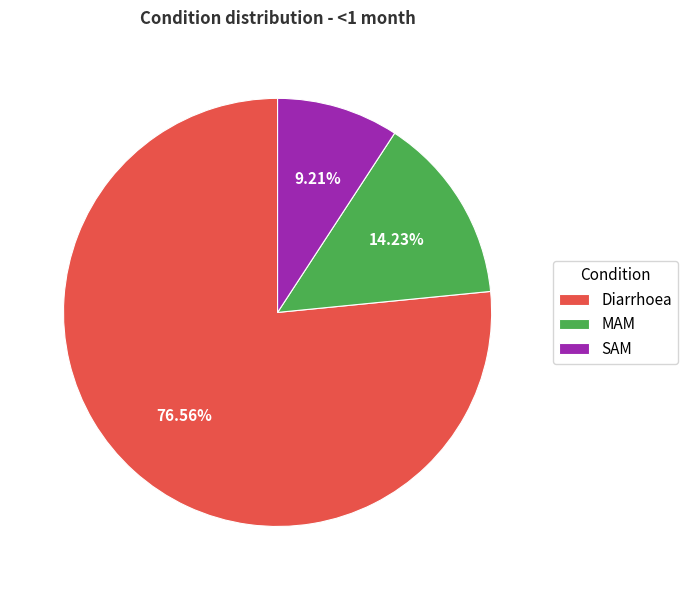

To the nearest percent, what portion does MAM represent?

14%